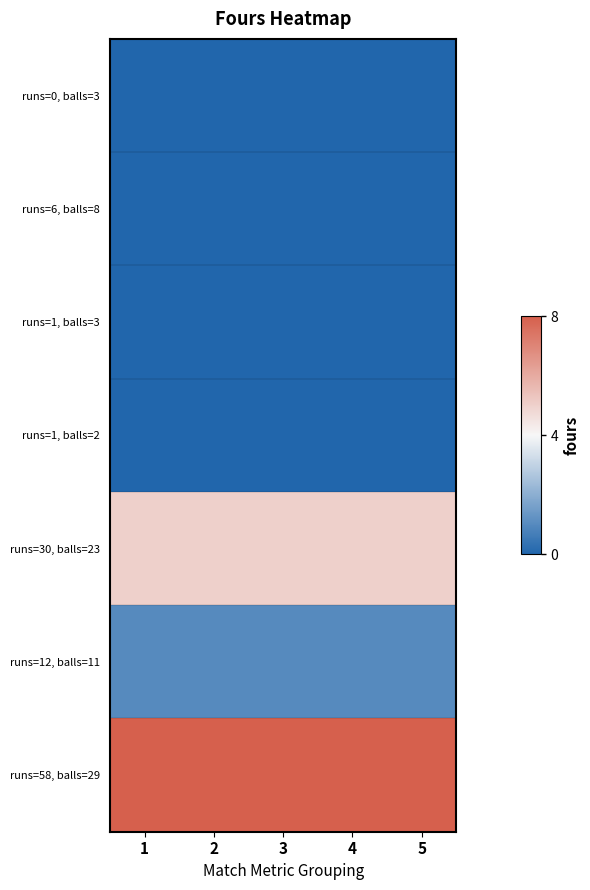

Reading left to right, extract all data points from this chart.

runs=0, balls=3: 1=0	2=0	3=0	4=0	5=0
runs=6, balls=8: 1=0	2=0	3=0	4=0	5=0
runs=1, balls=3: 1=0	2=0	3=0	4=0	5=0
runs=1, balls=2: 1=0	2=0	3=0	4=0	5=0
runs=30, balls=23: 1=5	2=5	3=5	4=5	5=5
runs=12, balls=11: 1=1	2=1	3=1	4=1	5=1
runs=58, balls=29: 1=8	2=8	3=8	4=8	5=8